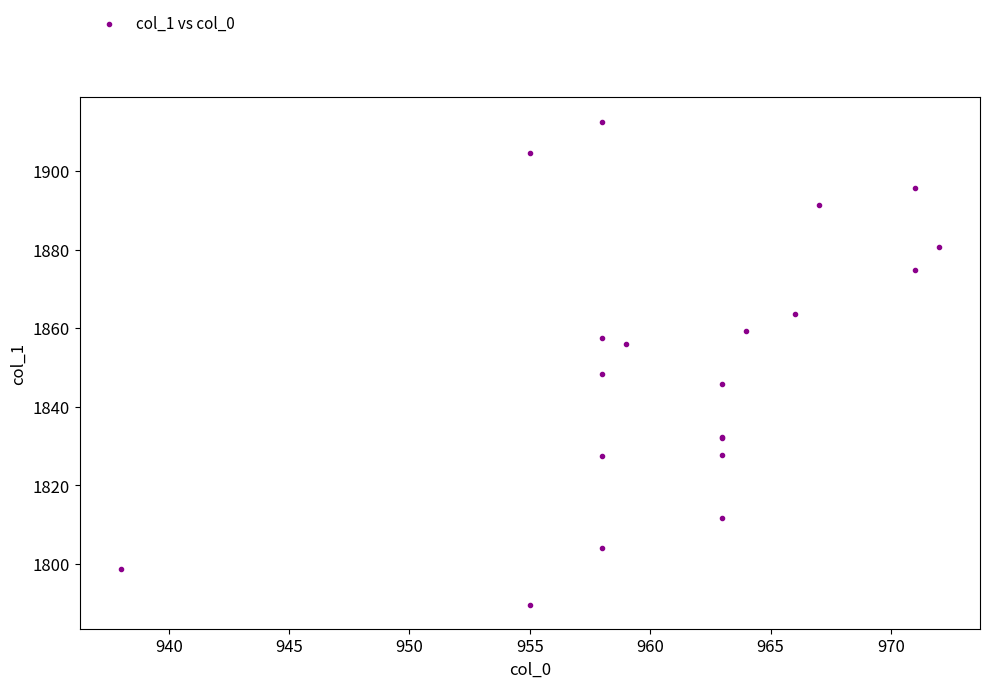

What Y value in the scatter plot is closest to 1851?

1848.3